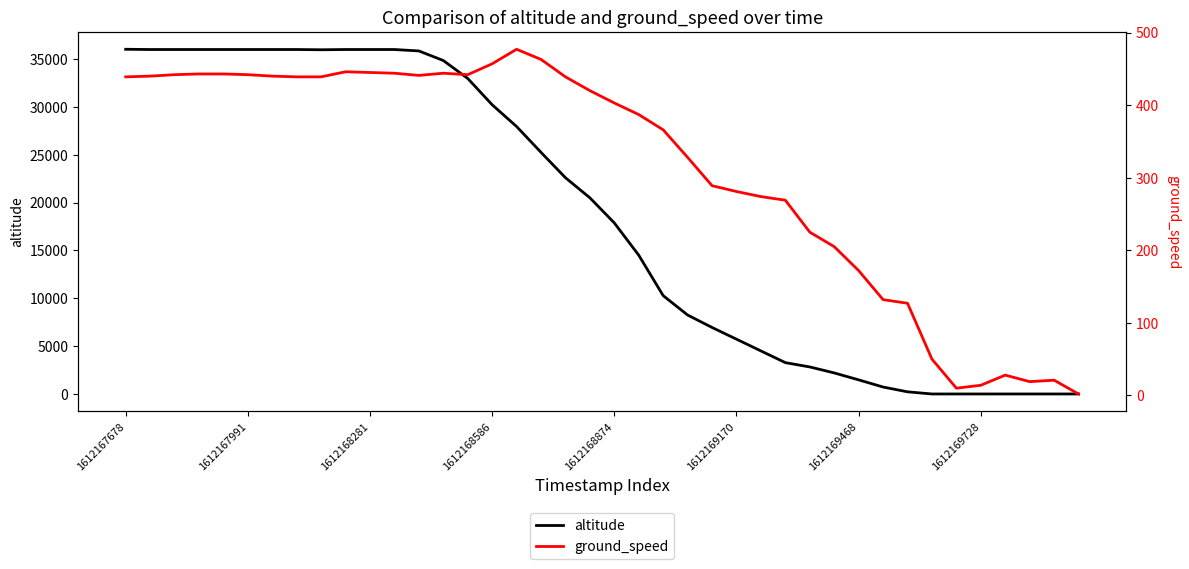

Which series changed the most between 30 and 33?

altitude